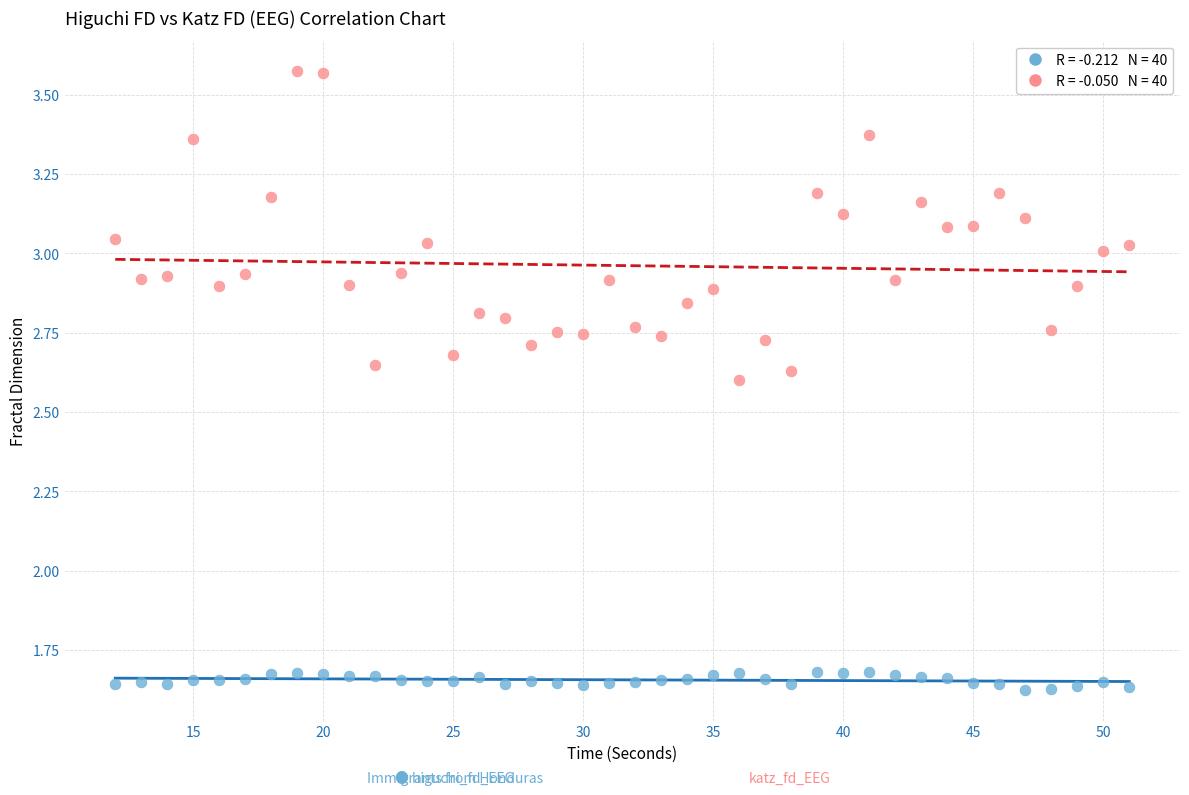

Across all data points, what is the range of X values (max minus min)?

39.0